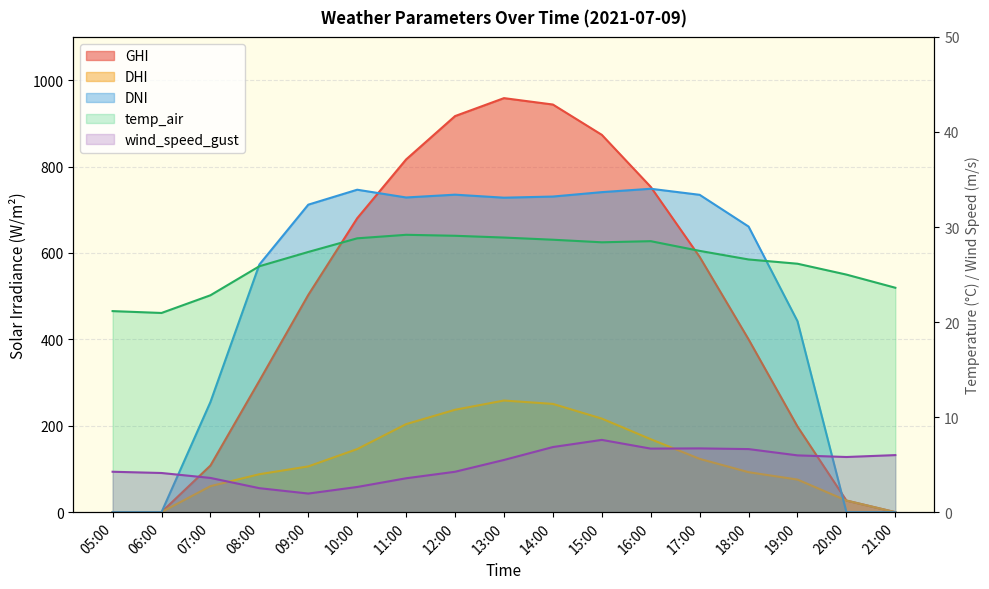

What is the sum of the dni values at 10:00 and 05:00?

746.3